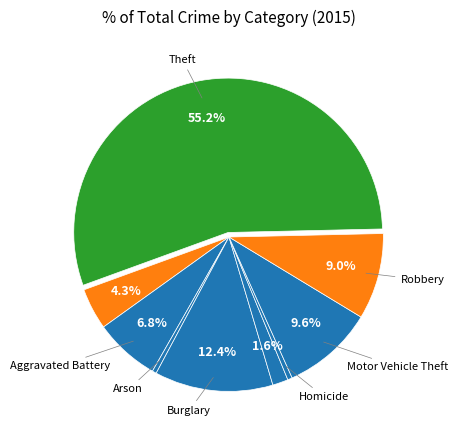

How many segments does this pie chart have?

9